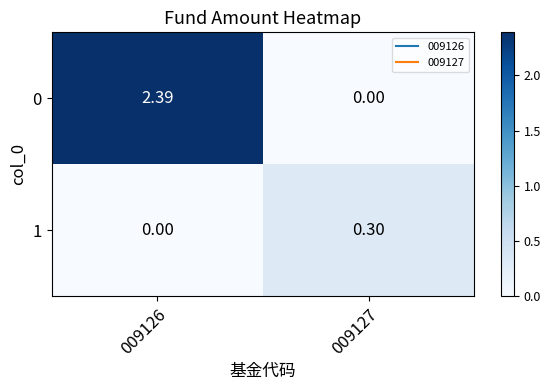

Reading left to right, extract all data points from this chart.

0: 009126=2.4	009127=0.0
1: 009126=0.0	009127=0.3